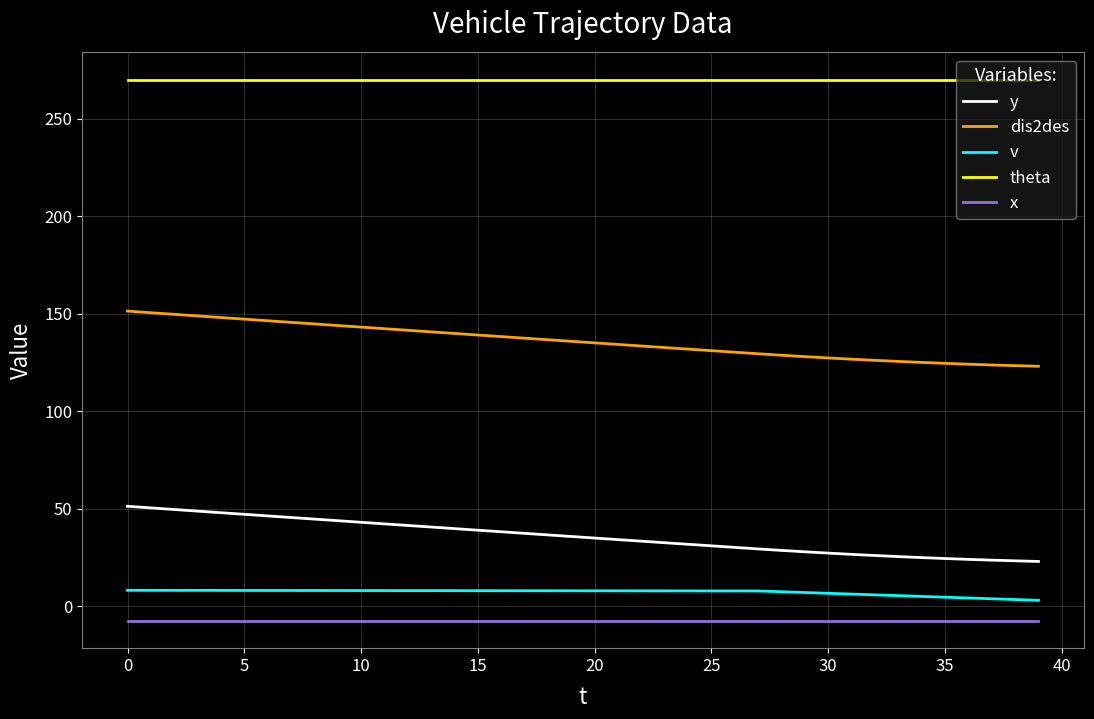

True or false: x and y cross at least once.

False